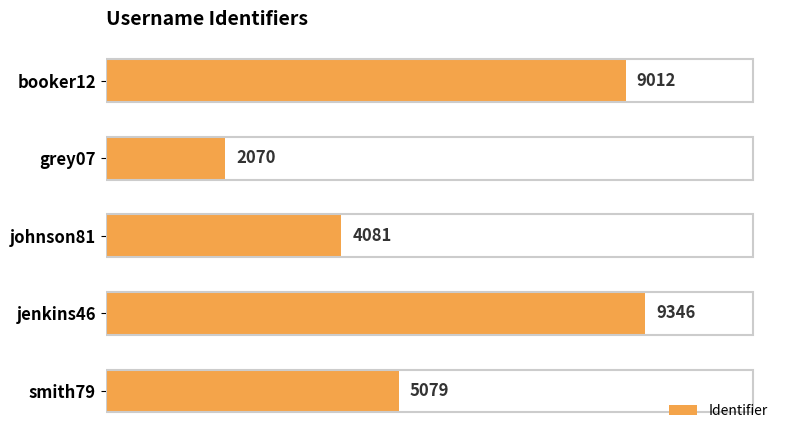

How many series are shown in this chart?

1